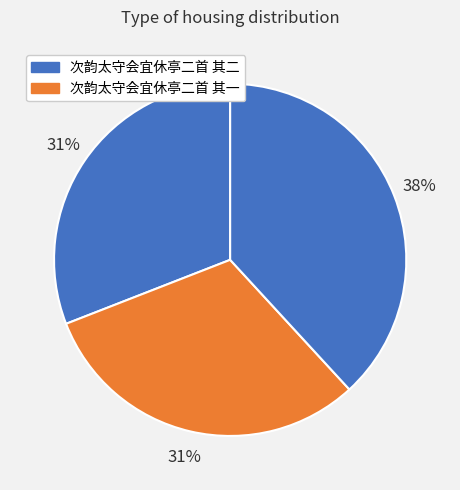

Count the number of slices in the pie.

3